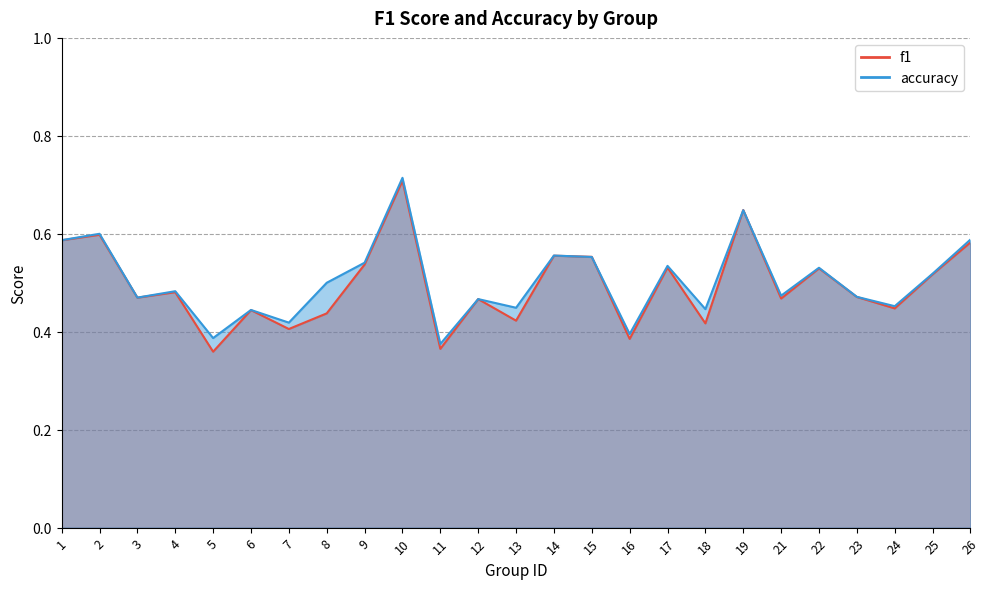

What is the maximum value shown in the chart?

0.7